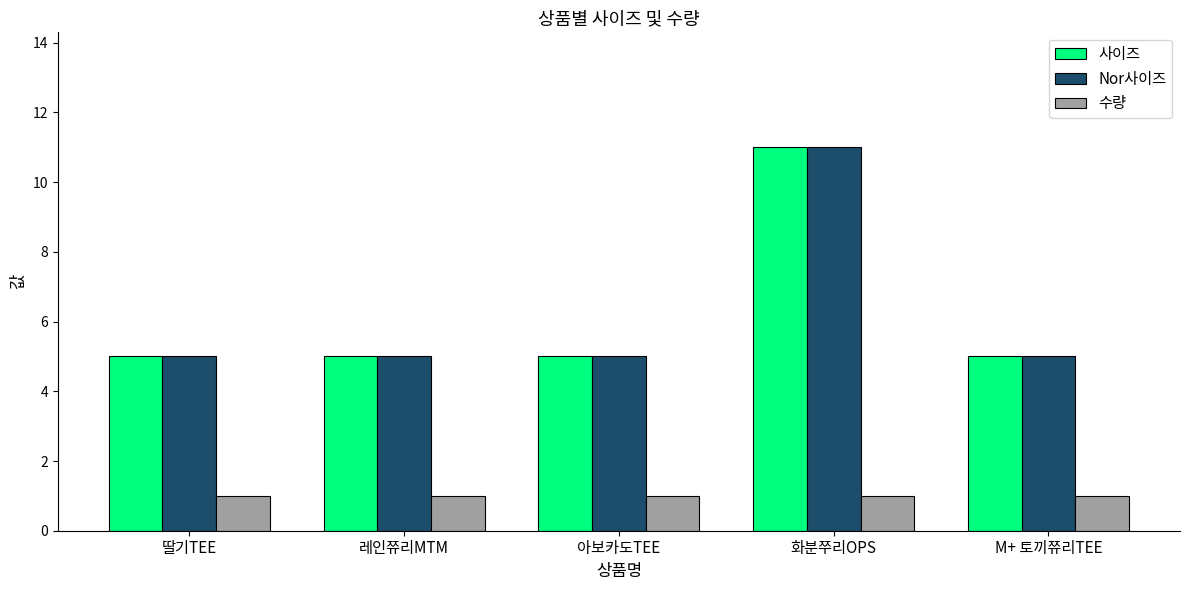

What is the spread (max minus min) of values at 딸기TEE?

4